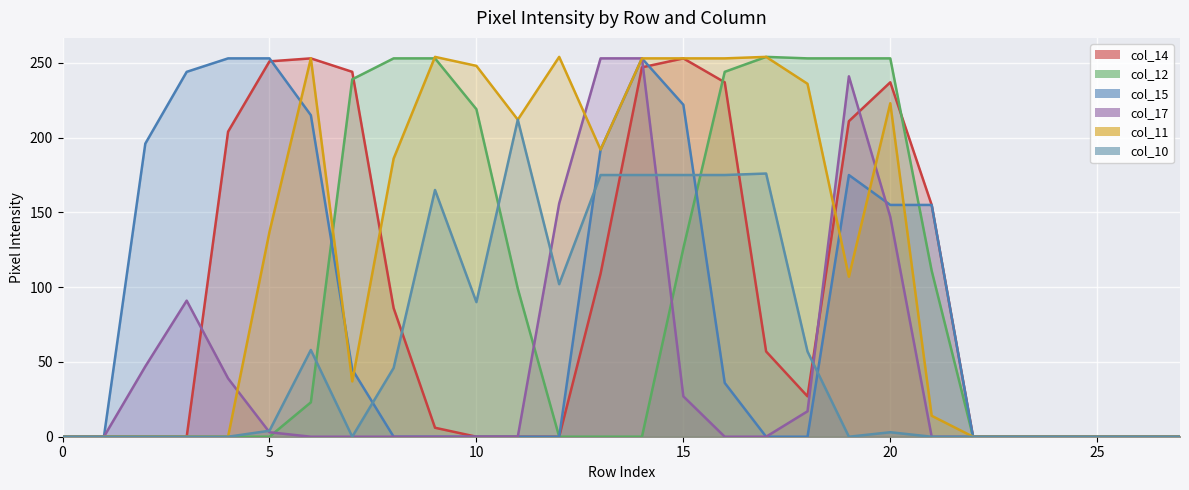

Reading left to right, transcribe all the data shown in this chart.

col_14: 0	0	0	0	204	251	253	244	86	6	0	0	0	109	247	253	237	57	27	211	237	155	0	0	0	0	0	0
col_12: 0	0	0	0	0	0	23	239	253	253	219	99	0	0	0	126	244	254	253	253	253	111	0	0	0	0	0	0
col_15: 0	0	196	244	253	253	215	45	0	0	0	0	0	192	253	222	36	0	0	175	155	155	0	0	0	0	0	0
col_17: 0	0	47	91	39	3	0	0	0	0	0	0	156	253	253	27	0	0	17	241	147	0	0	0	0	0	0	0
col_11: 0	0	0	0	0	137	253	37	186	254	248	212	254	192	253	253	253	254	236	107	223	14	0	0	0	0	0	0
col_10: 0	0	0	0	0	4	58	0	46	165	90	212	102	175	175	175	175	176	57	0	3	0	0	0	0	0	0	0